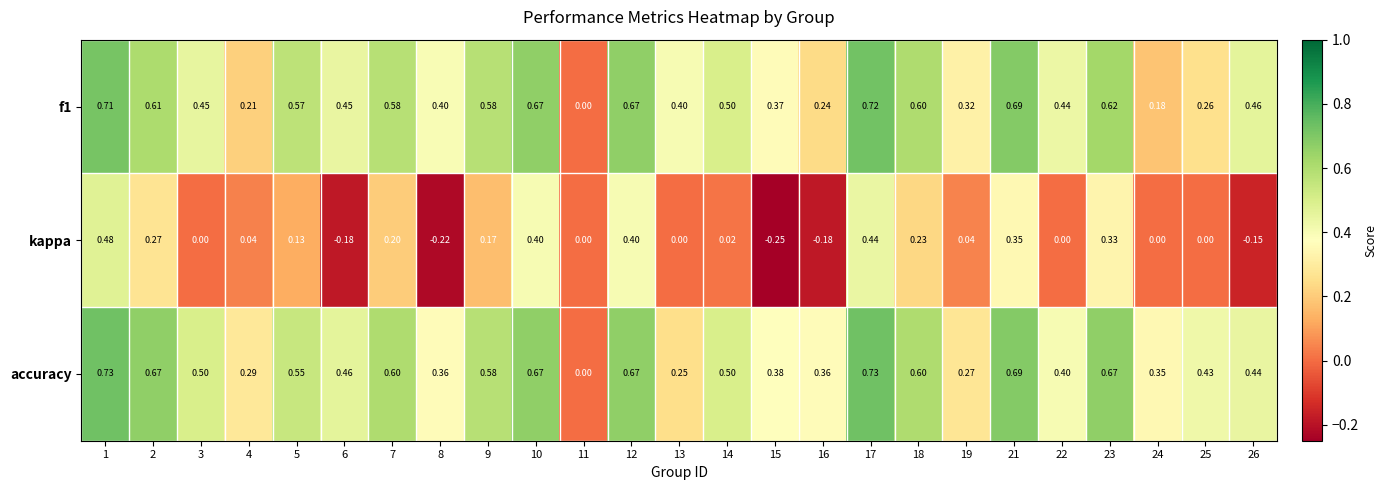

At which category is the sum across all series the highest?

1